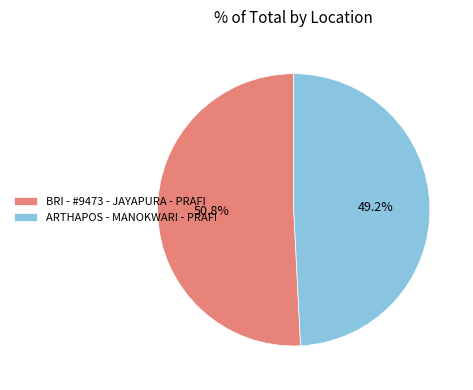

Which has a higher value, BRI - #9473 - JAYAPURA - PRAFI or ARTHAPOS - MANOKWARI - PRAFI?

BRI - #9473 - JAYAPURA - PRAFI